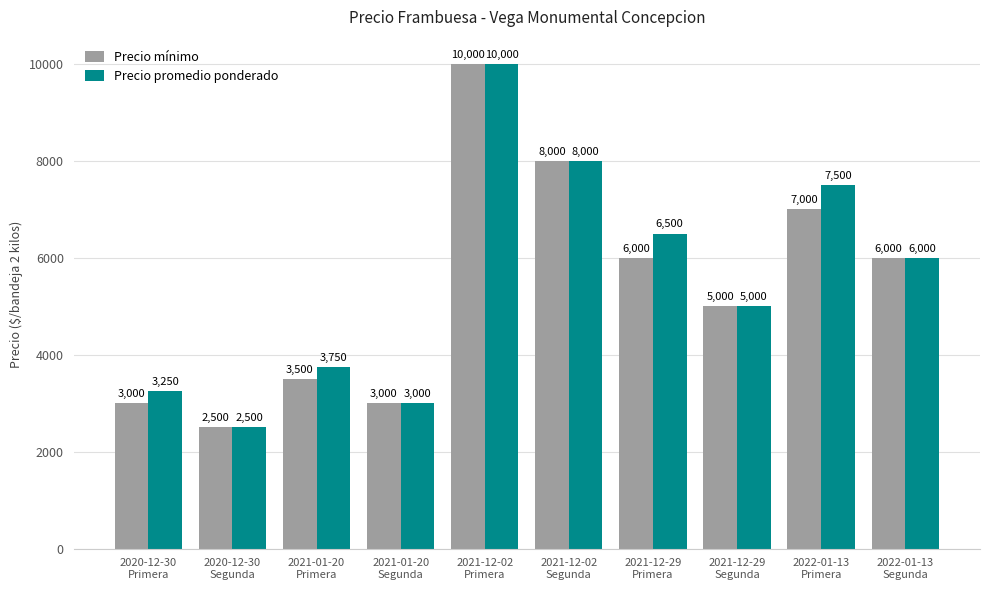

Rank the series by their average value, from lowest to highest.

Precio mínimo, Precio promedio ponderado